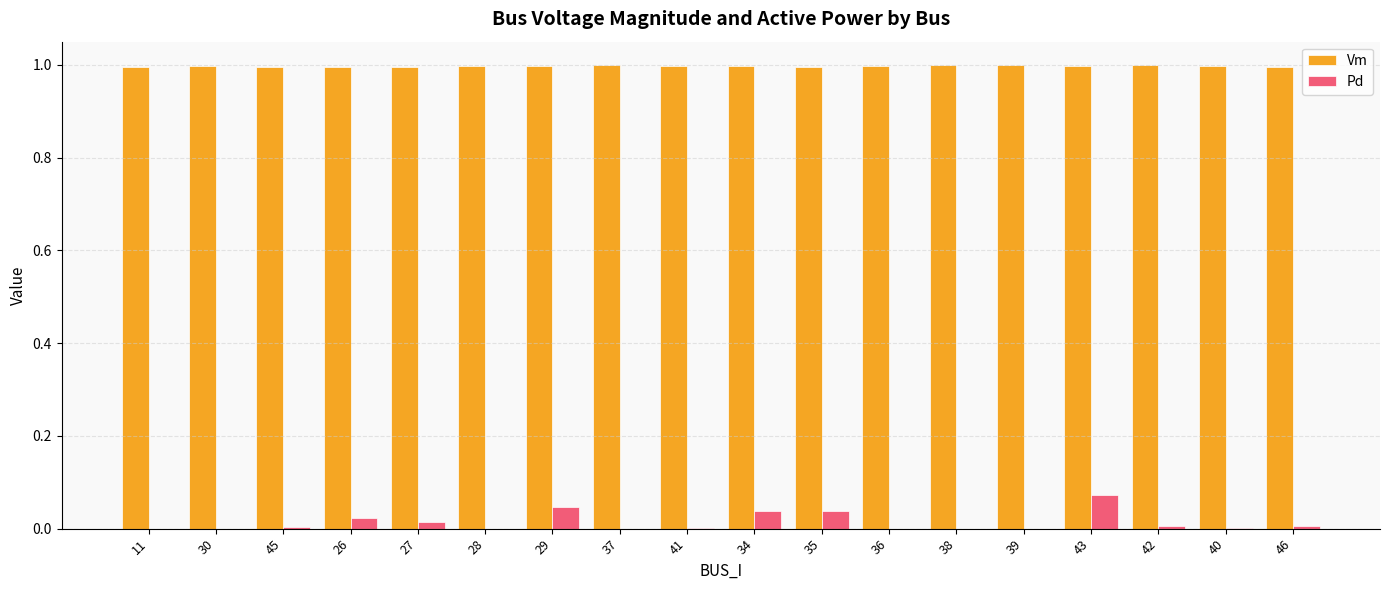

The value of Pd at 39 is 0.0. True or false?

True